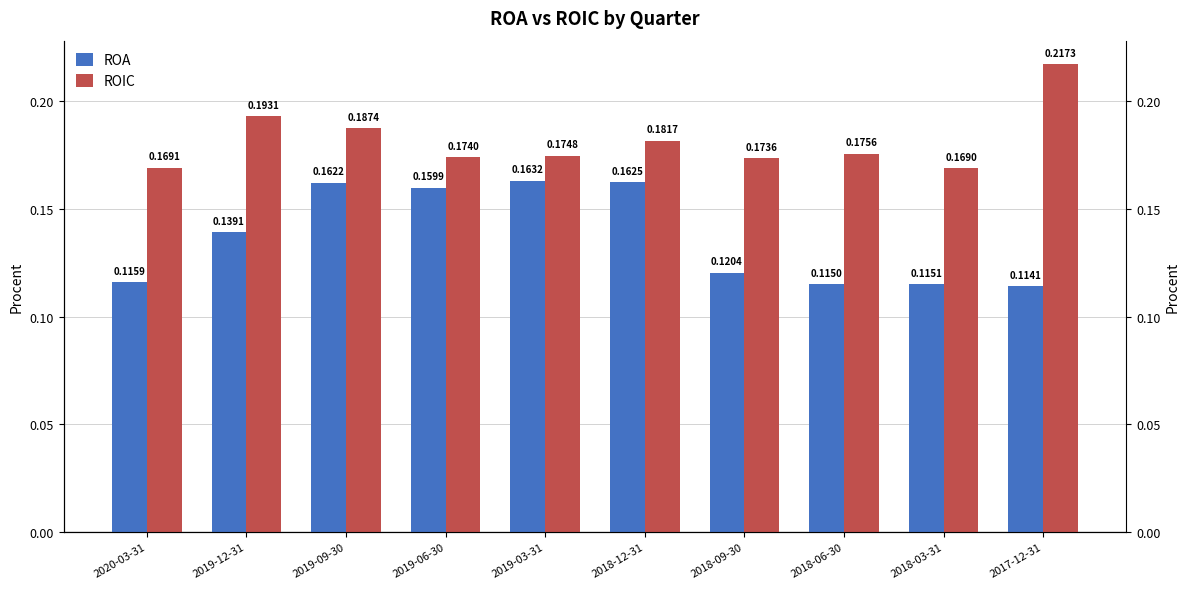

List the series in order of their overall mean, highest first.

ROIC, ROA